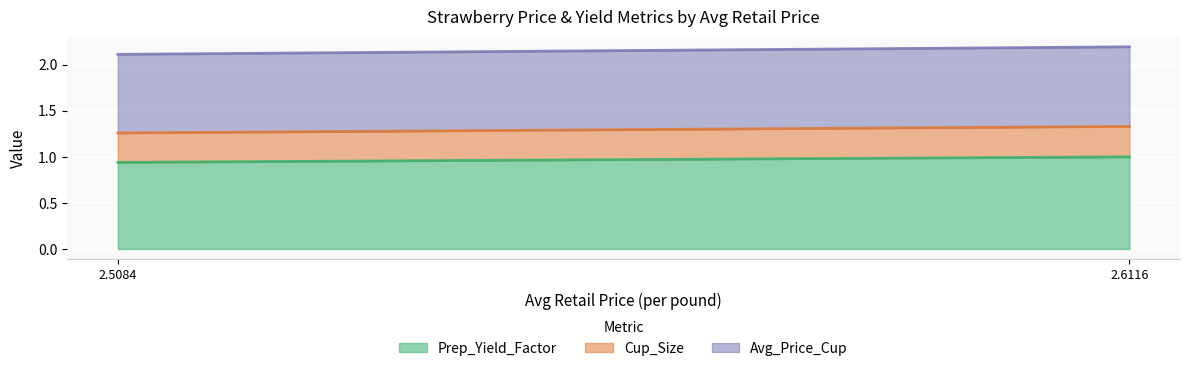

Rank the categories by Prep_Yield_Factor value from lowest to highest.

2.5084, 2.6116